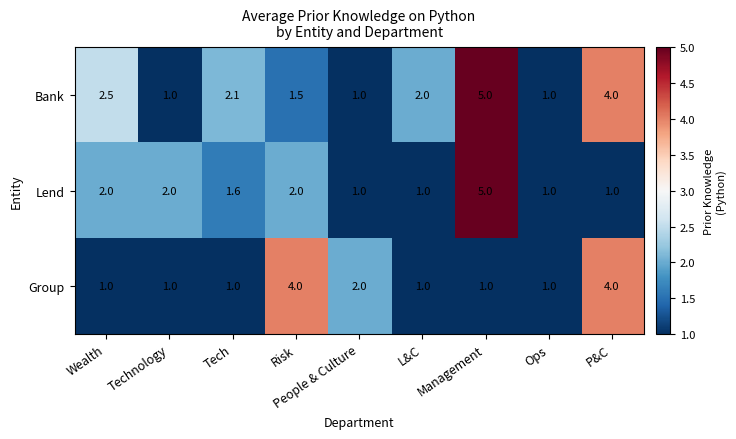

Which series changed the most between Risk and Management?

Bank